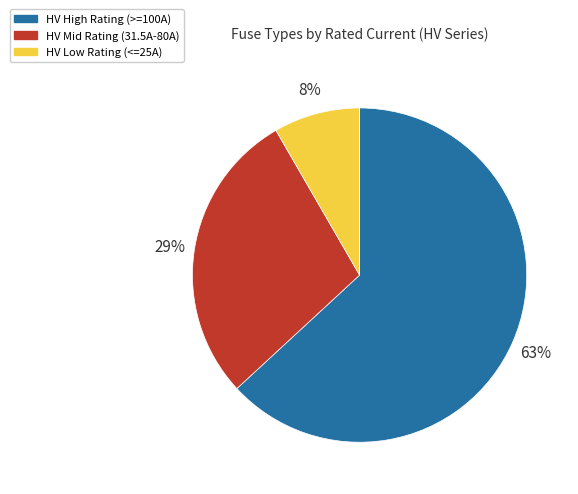

To the nearest percent, what is the average slice percentage?

33%